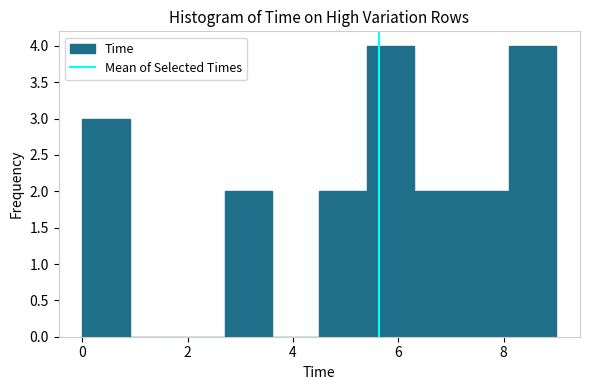

Reading left to right, list every bar in this chart as the range it spans on the x-axis followed by its height. Neither the bar edges nor the heights are printed on the chart, so give them approximately, as read against the axes.

0.0 to 0.9: 3
0.9 to 1.8: 0
1.8 to 2.7: 0
2.7 to 3.6: 2
3.6 to 4.5: 0
4.5 to 5.4: 2
5.4 to 6.3: 4
6.3 to 7.2: 2
7.2 to 8.1: 2
8.1 to 9.0: 4